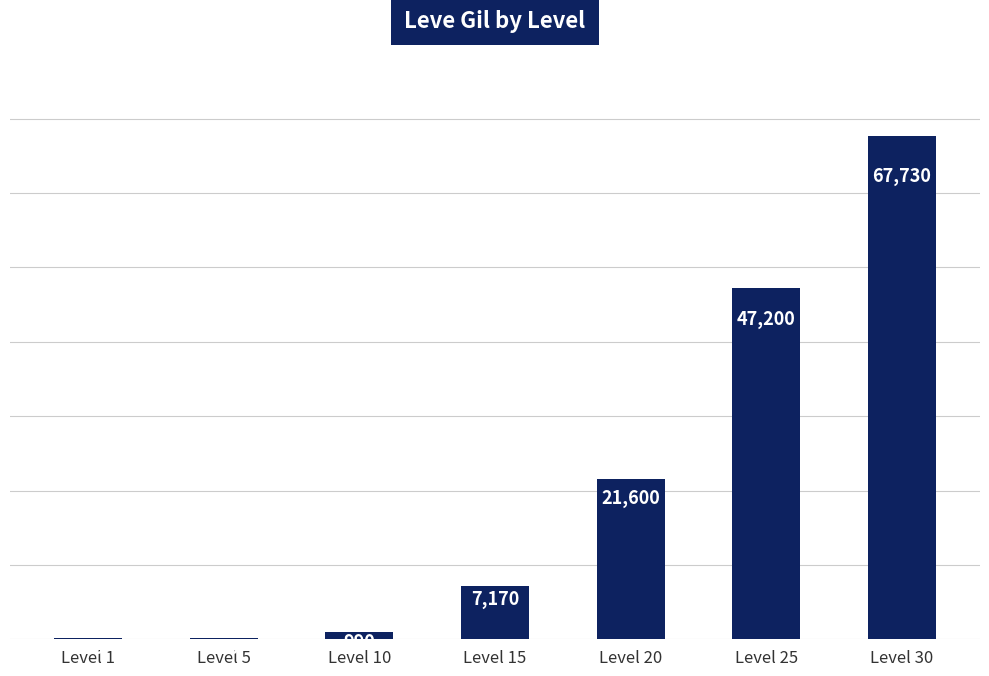

Reading left to right, transcribe all the data shown in this chart.

160	220	990	7170	21600	47200	67730